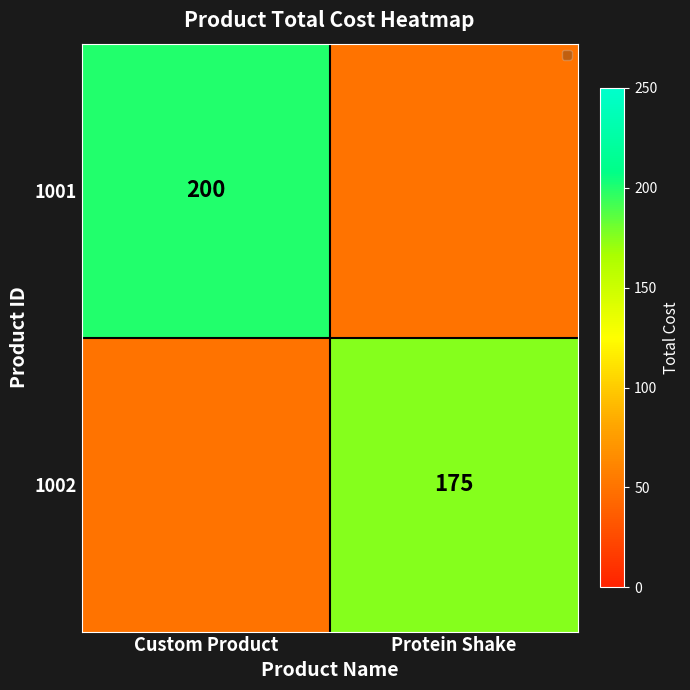

Which series has the widest spread of values?

1001